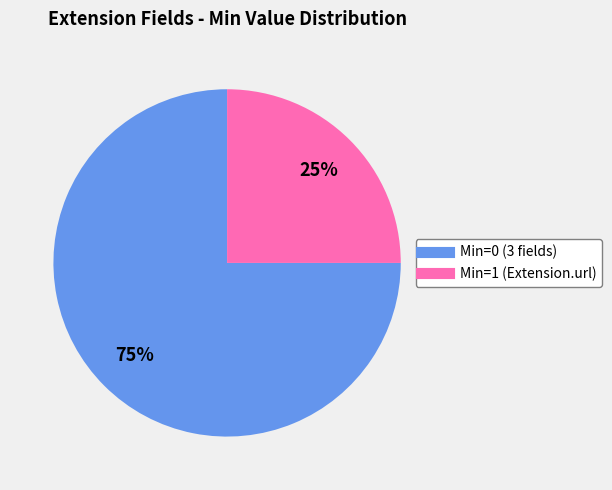

How many segments does this pie chart have?

2